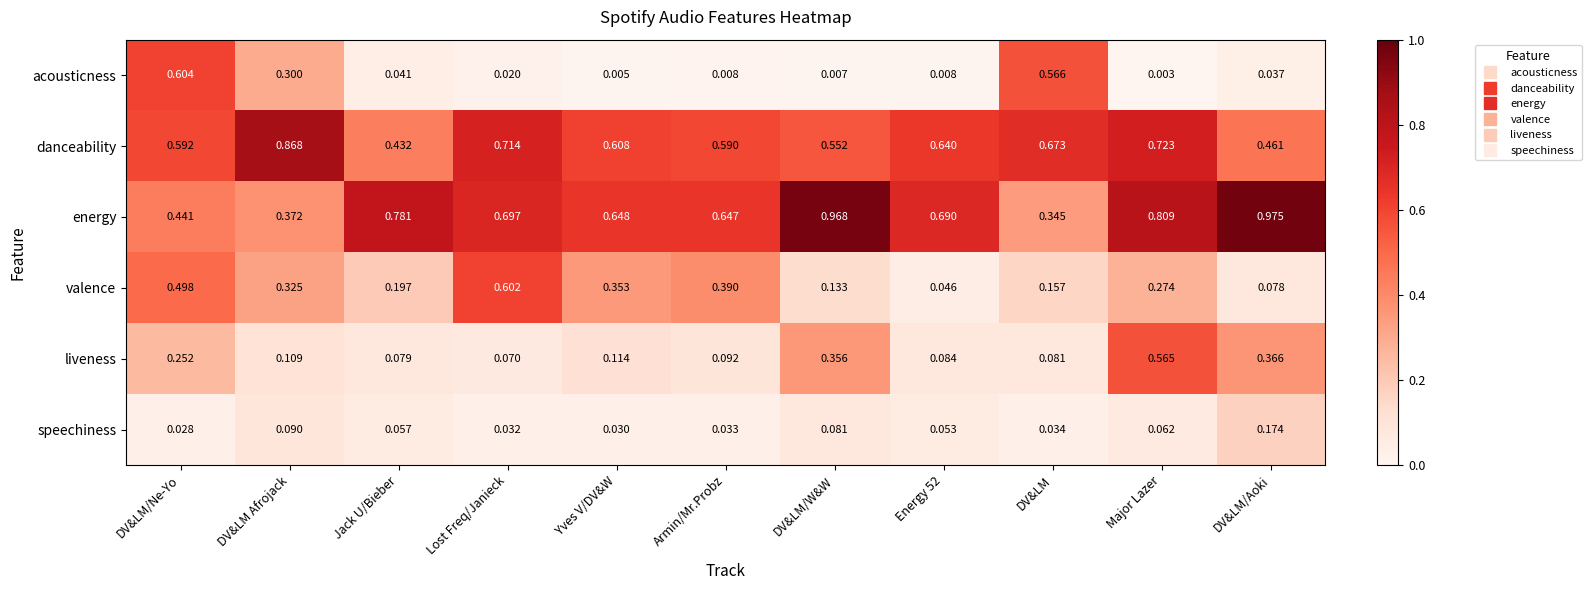

Between Yves V/DV&W and Armin/Mr.Probz, which series saw the biggest shift?

valence